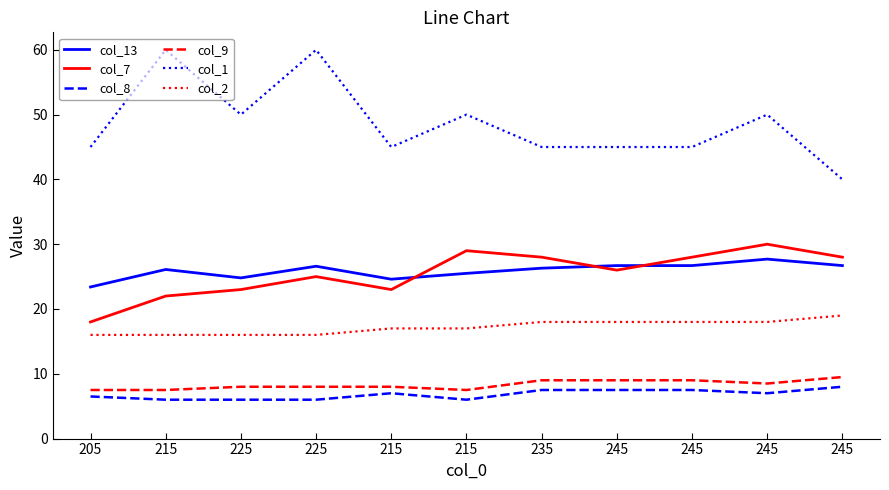

What are all the series names shown in the legend?

col_13, col_7, col_8, col_9, col_1, col_2